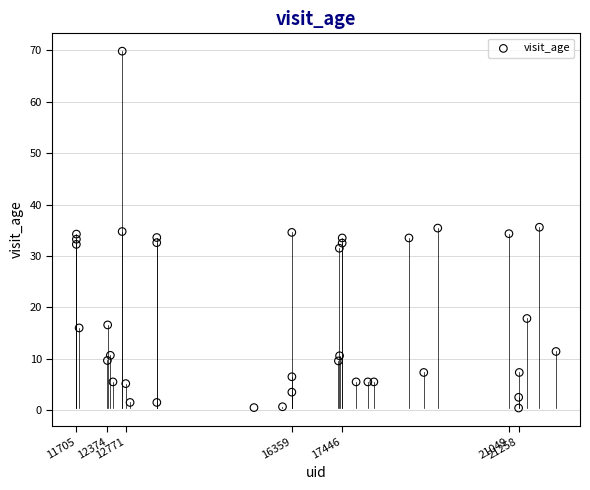

What is the range of X values (max minus min)?

10363.0